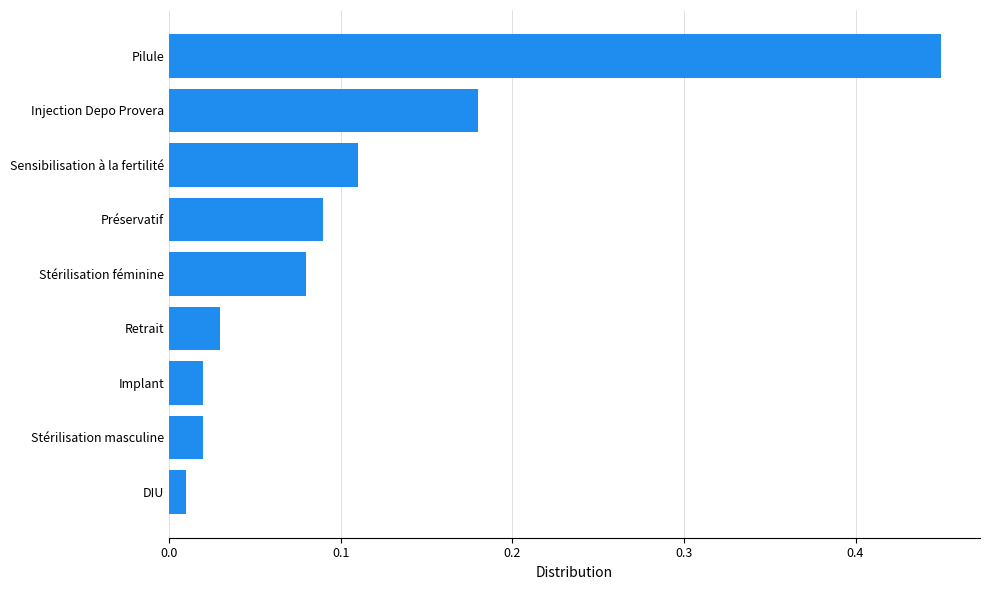

What is the sum of all values?

1.0